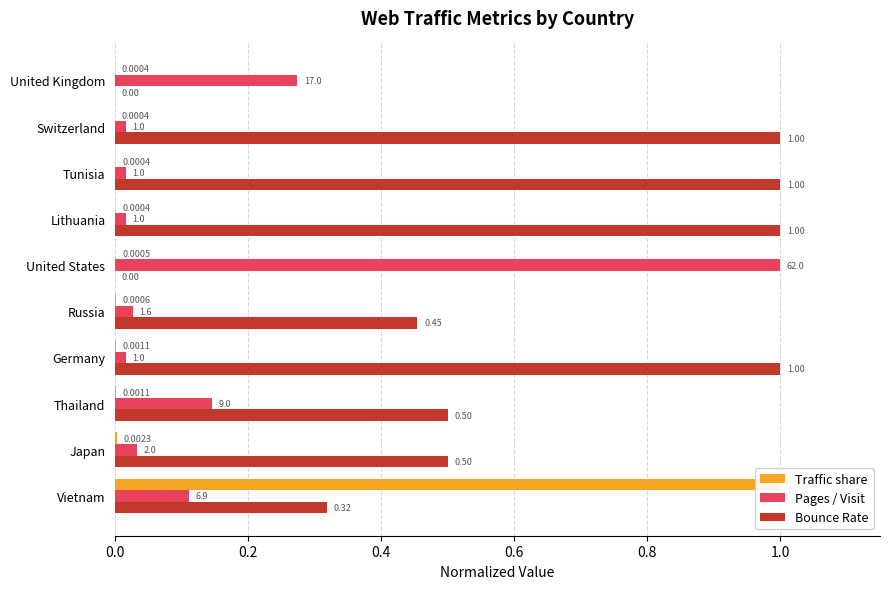

Which series changed the most between Lithuania and Tunisia?

Traffic share